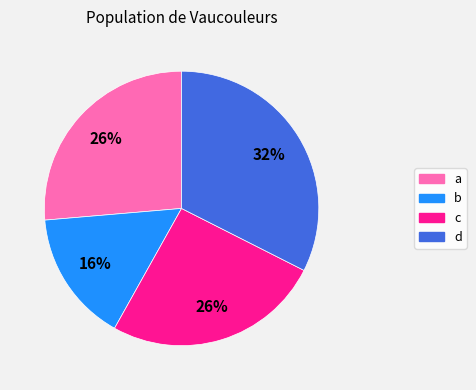

To the nearest percent, what is the average slice percentage?

25%